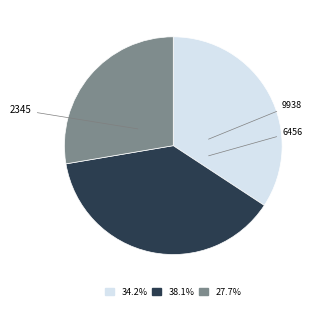

To the nearest percent, what portion does 2345 represent?

38%